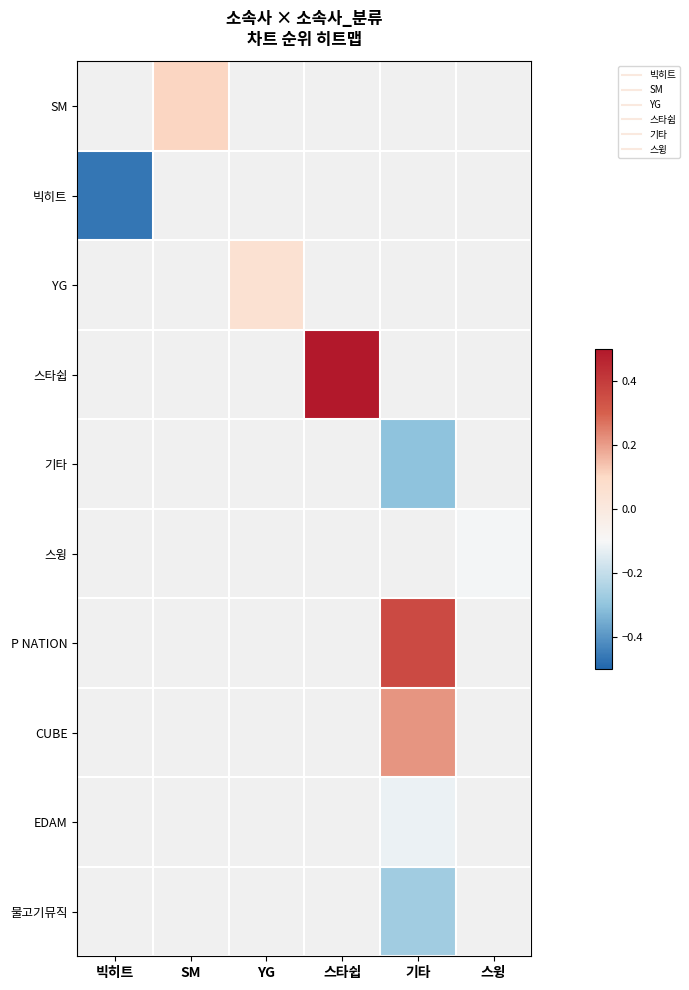

Is it true that 빅히트 equals -0.1 at 빅히트?

False